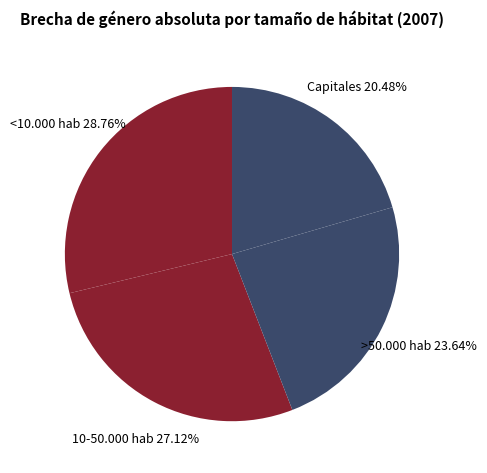

Count the number of slices in the pie.

4